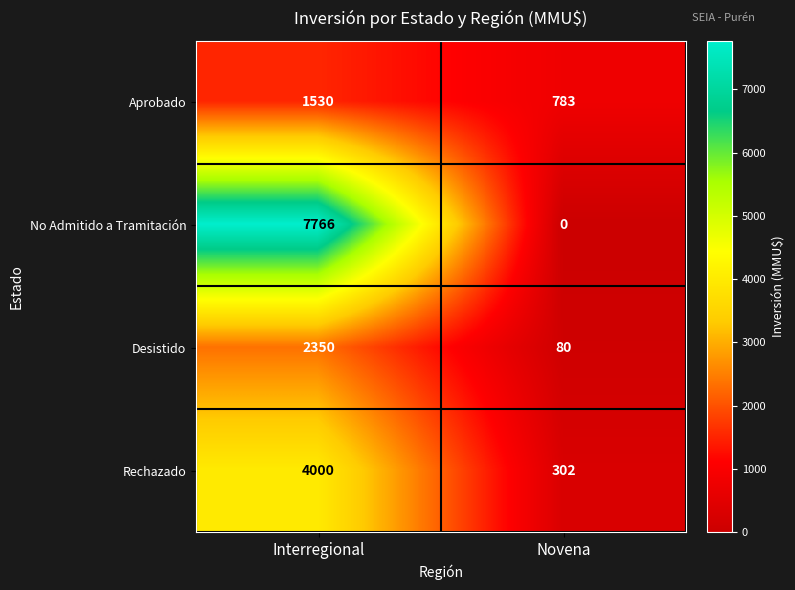

How many categories are shown in the chart?

2